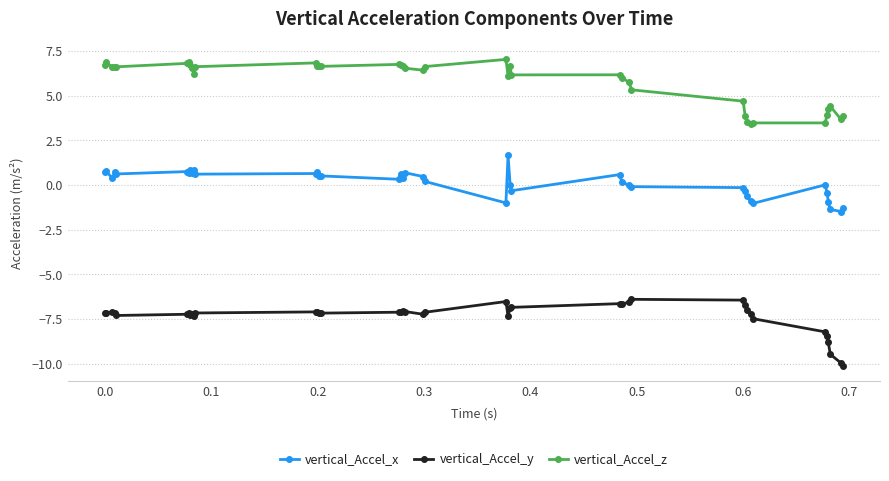

What is the value of the vertical_Accel_x point at the 14th from the left?

0.5